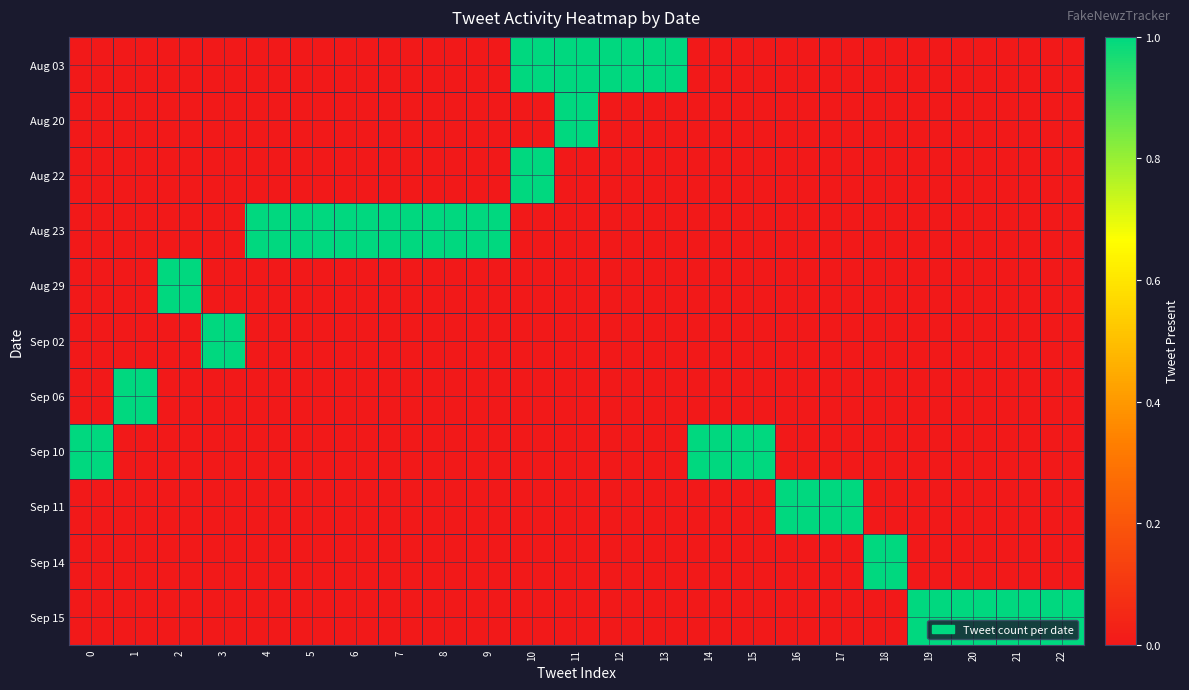

Which has a higher value, 2 or 8?

2